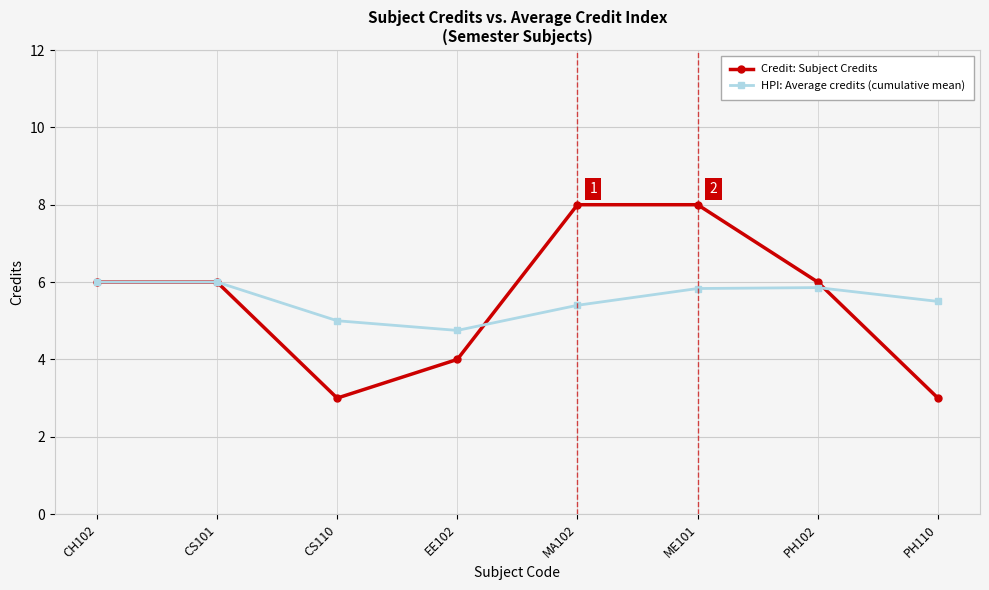

Where is the first local minimum for HPI: Average credits (cumulative mean)?

EE102